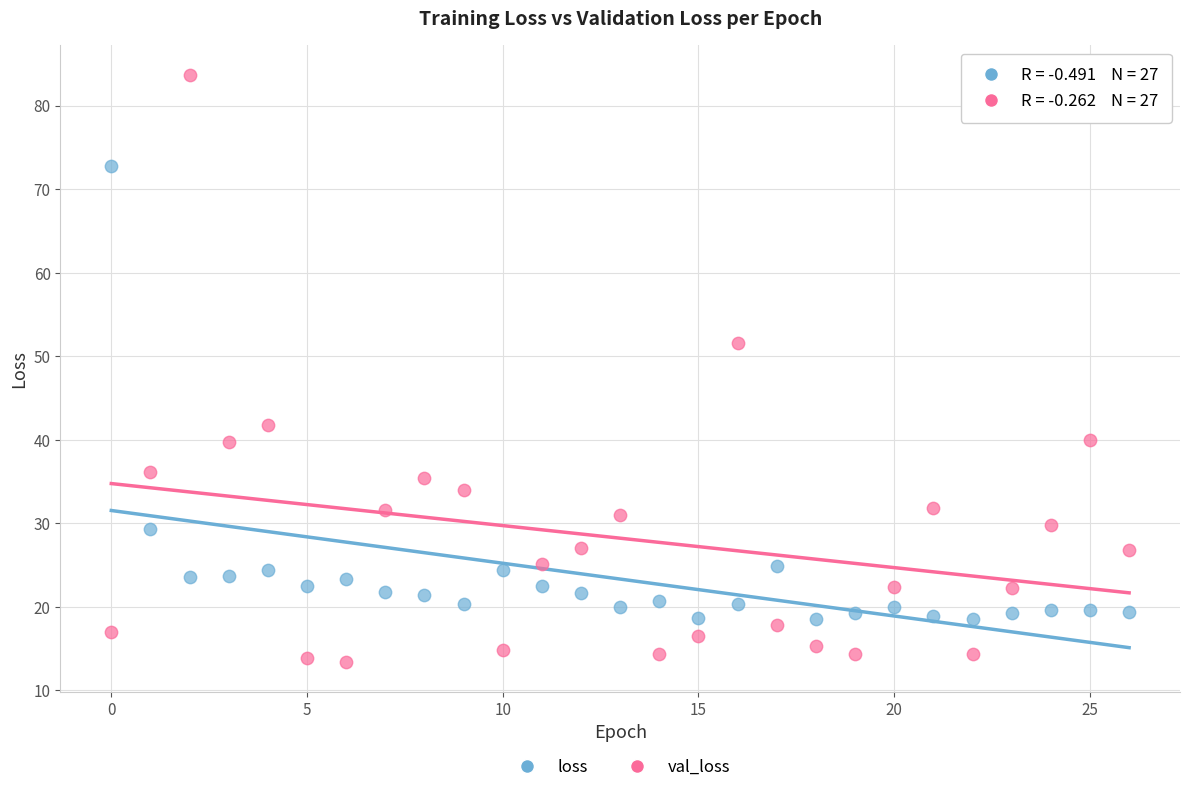

Which series reaches the minimum Y coordinate?

val_loss